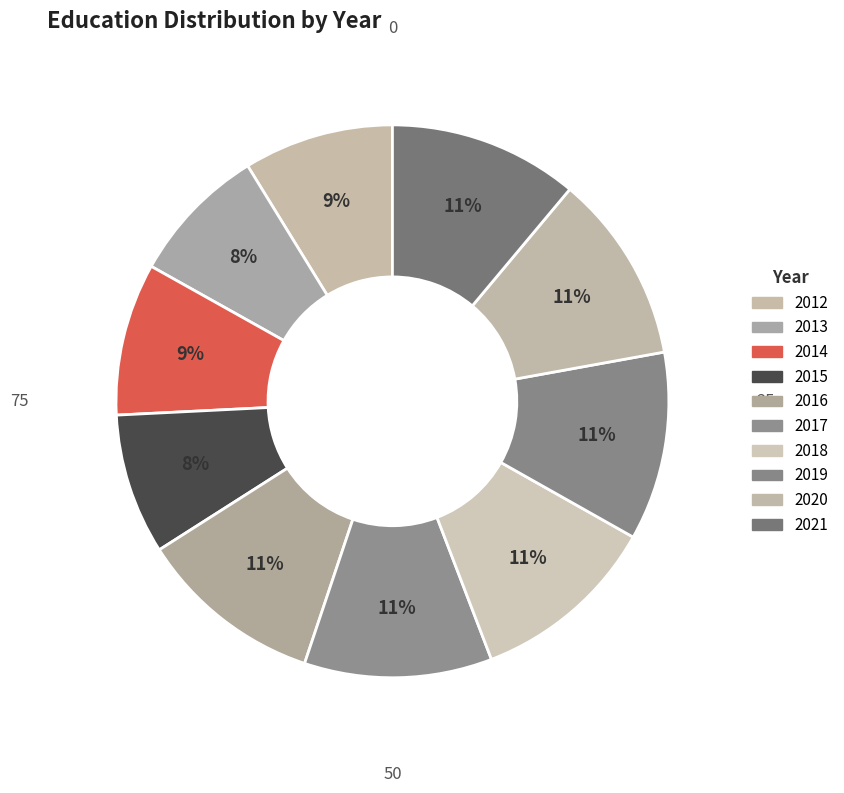

Which slice is the smallest?

2013